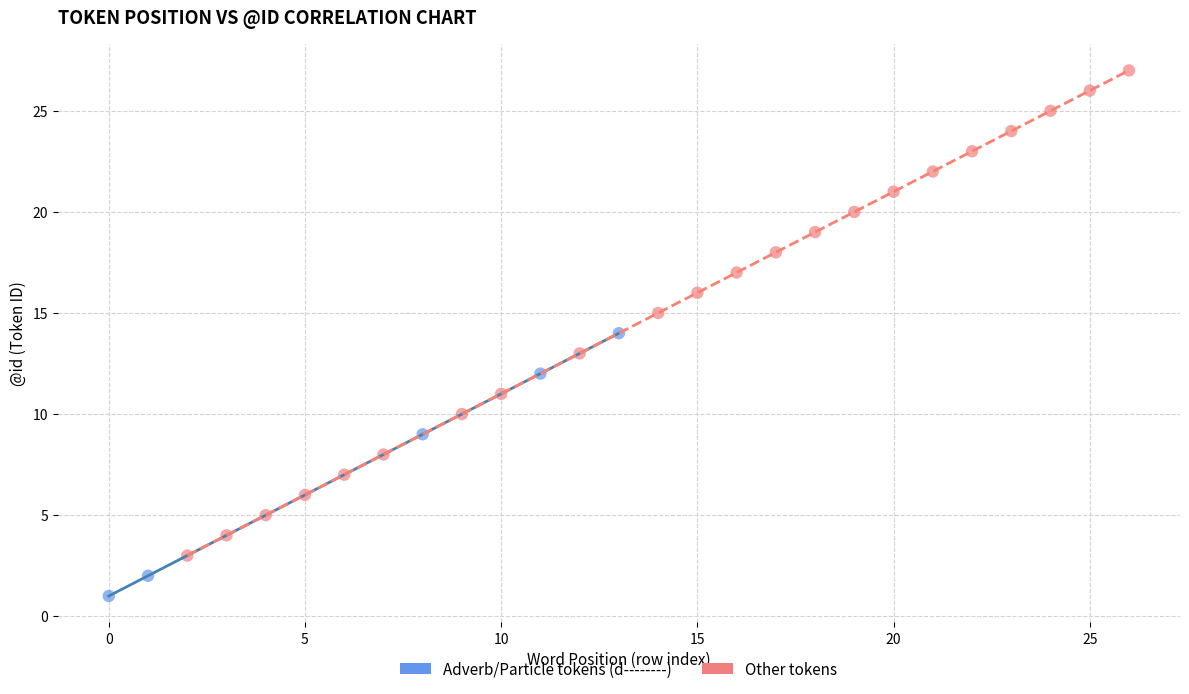

Which series contains the highest Y value?

Other tokens